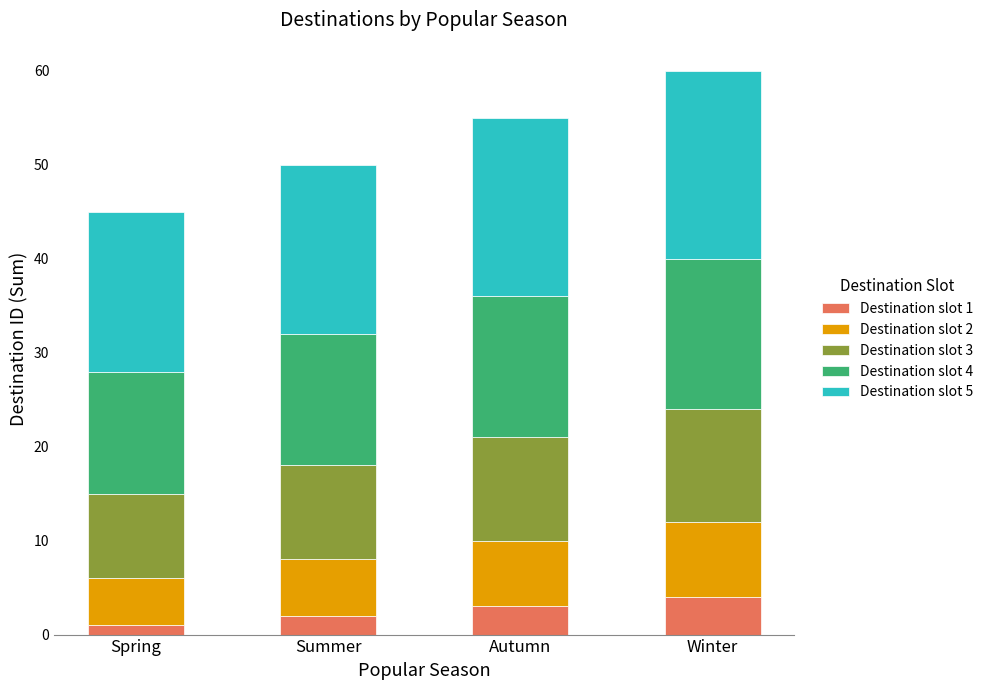

What is the total value across all series at Winter?

60